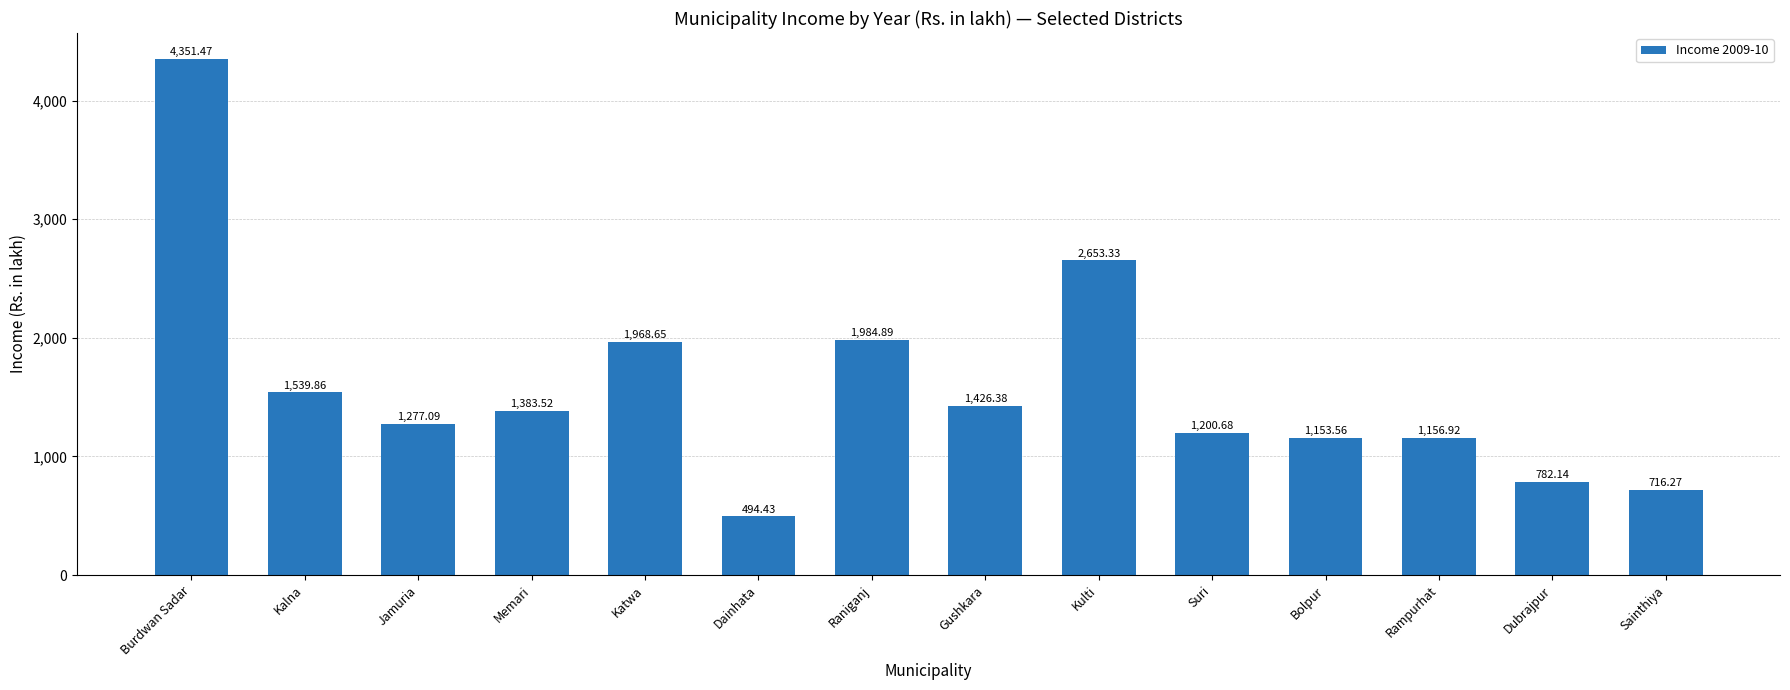

What is the maximum value shown in the chart?

4351.5